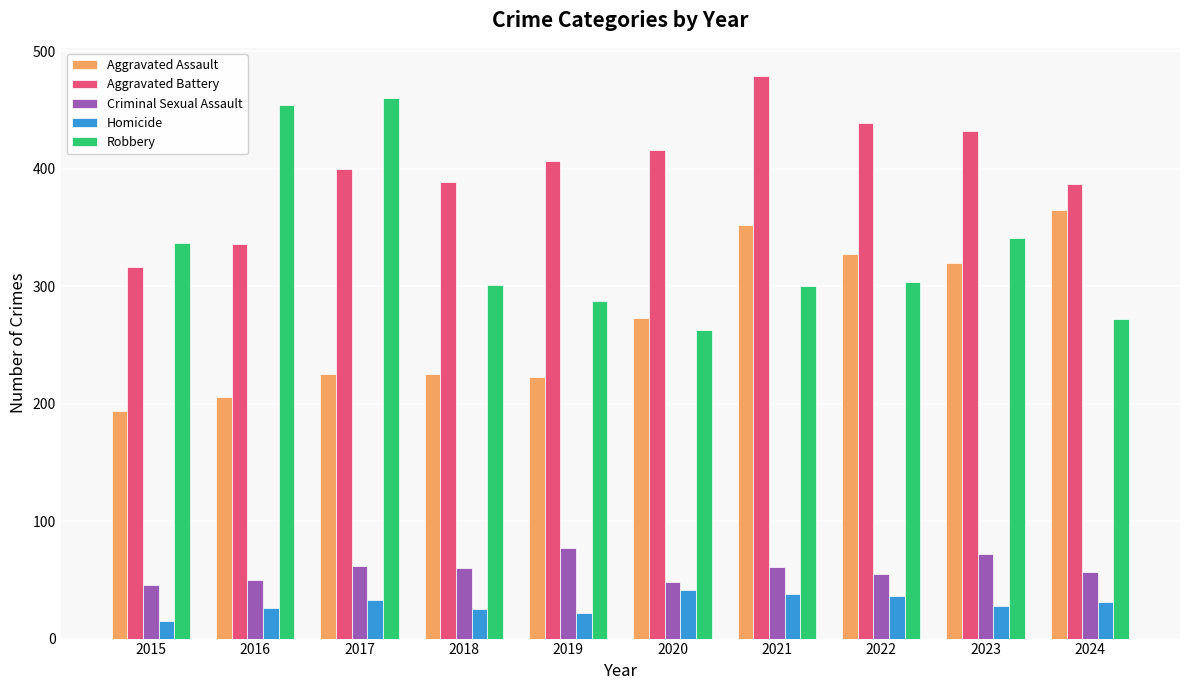

Rank the series at 2019 from lowest to highest value.

Homicide, Criminal Sexual Assault, Aggravated Assault, Robbery, Aggravated Battery